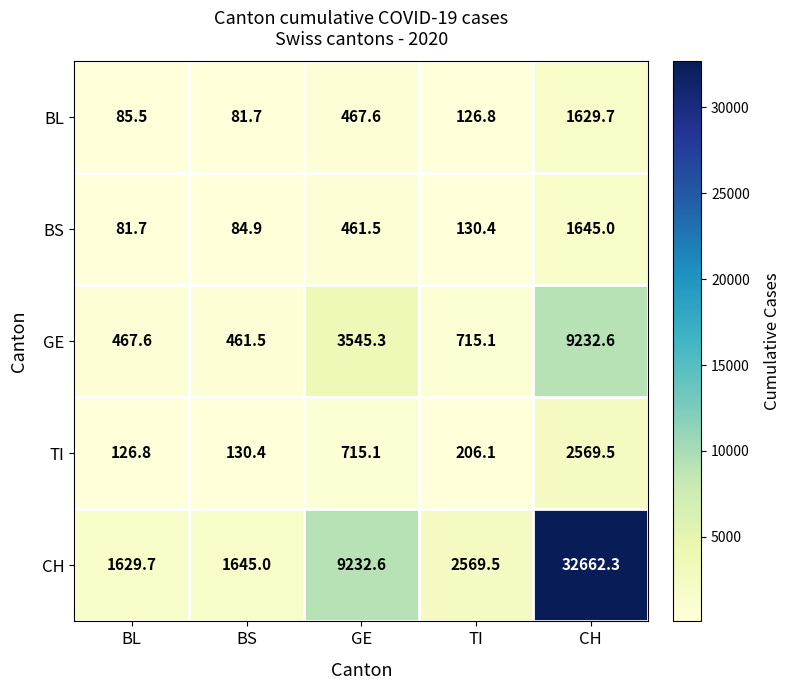

How many data points in BL are less than 126?

2